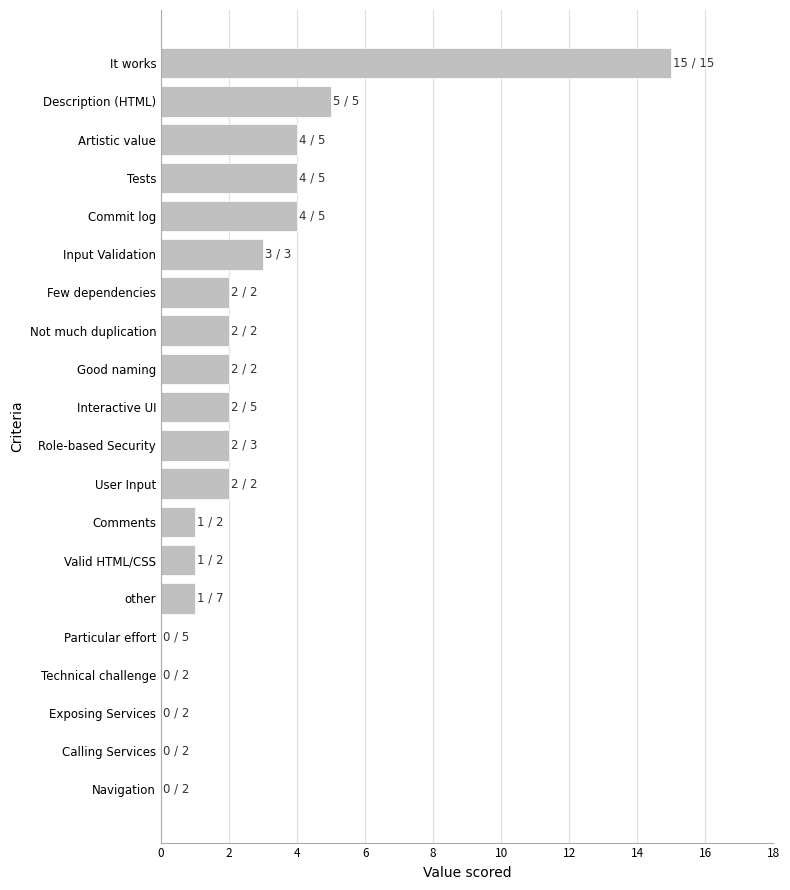

Reading bottom to top, what are all the values shown in this chart?

Navigation=0	Calling Services=0	Exposing Services=0	Technical challenge=0	Particular effort=0	other=1	Valid HTML/CSS=1	Comments=1	User Input=2	Role-based Security=2	Interactive UI=2	Good naming=2	Not much duplication=2	Few dependencies=2	Input Validation=3	Commit log=4	Tests=4	Artistic value=4	Description (HTML)=5	It works=15